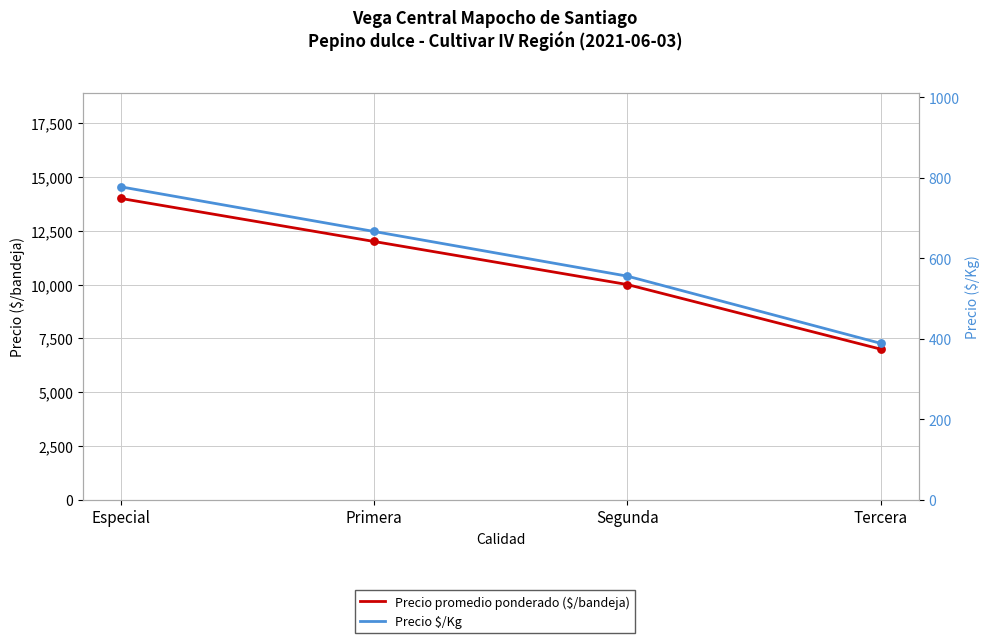

Is the value of Precio $/Kg at Especial greater than the value of Precio promedio ponderado ($/bandeja) at Primera?

No